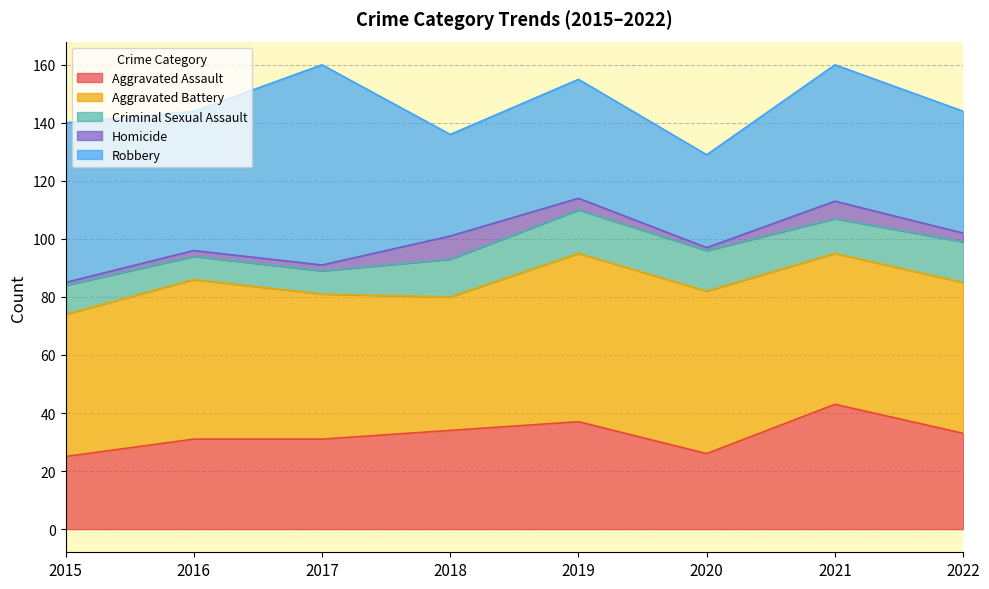

Which label corresponds to the smallest value in the chart?

2015